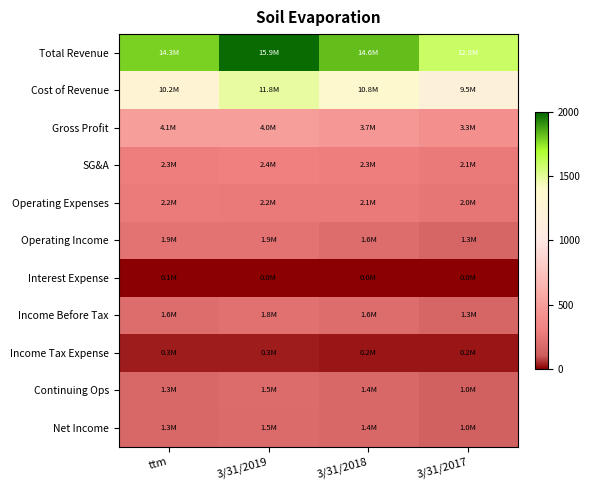

At 3/31/2019, list the series in order from smallest to largest.

Interest Expense, Income Tax Expense, Net Income, Continuing Ops, Income Before Tax, Operating Income, Operating Expenses, SG&A, Gross Profit, Cost of Revenue, Total Revenue